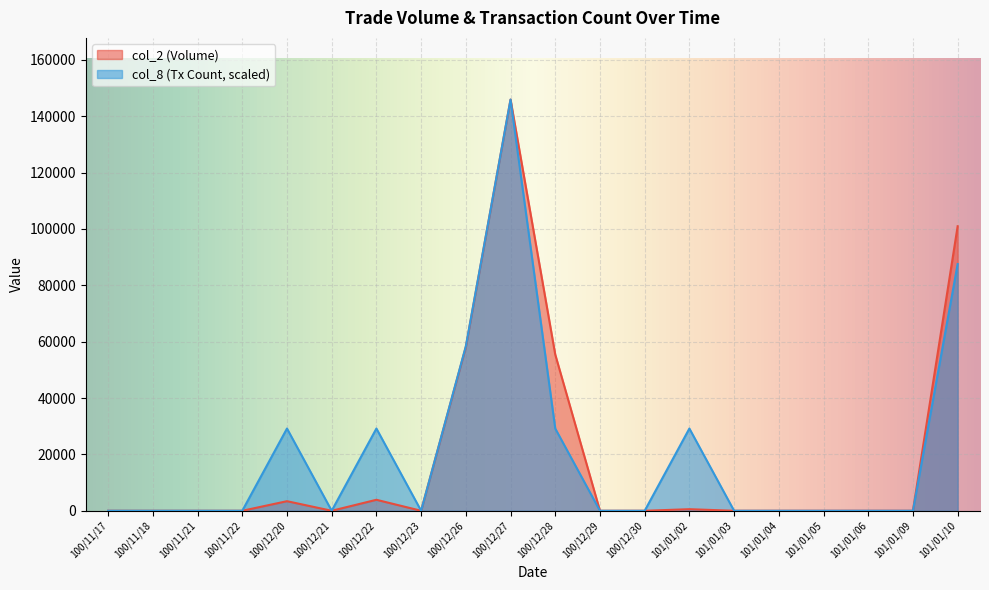

What is the total value across all series at 100/12/26?

116482